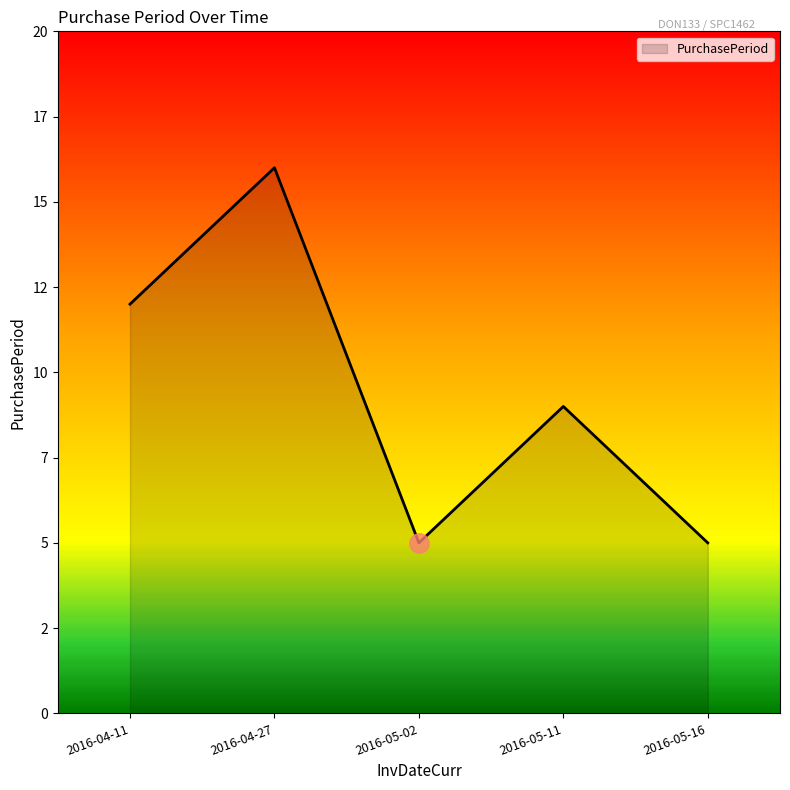

What is the sum of the values at 2016-05-16 and 2016-04-11?

17